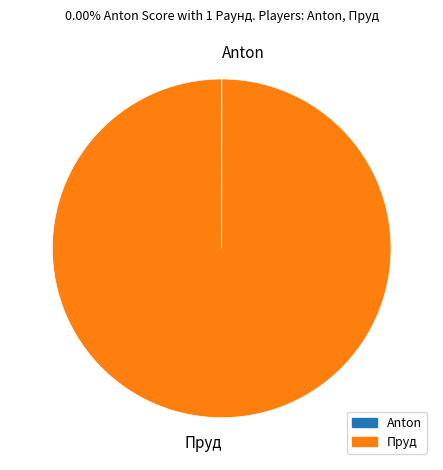

The Пруд slice represents 89% of the pie. True or false?

False